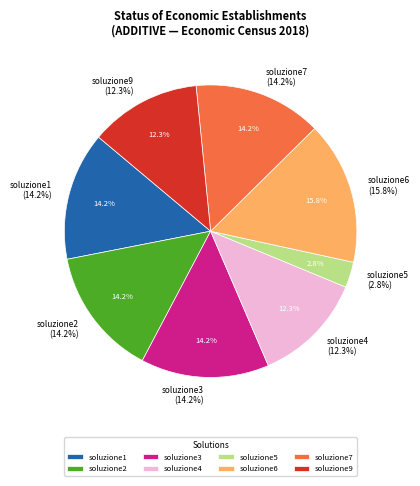

What percentage is the soluzione2 slice, to the nearest percent?

14%